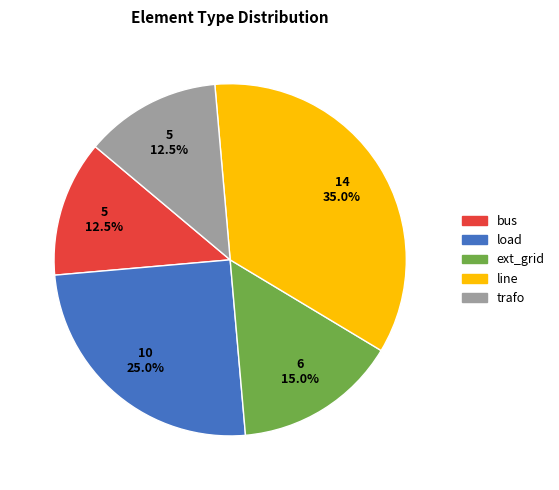

What is the largest slice in the pie chart?

line